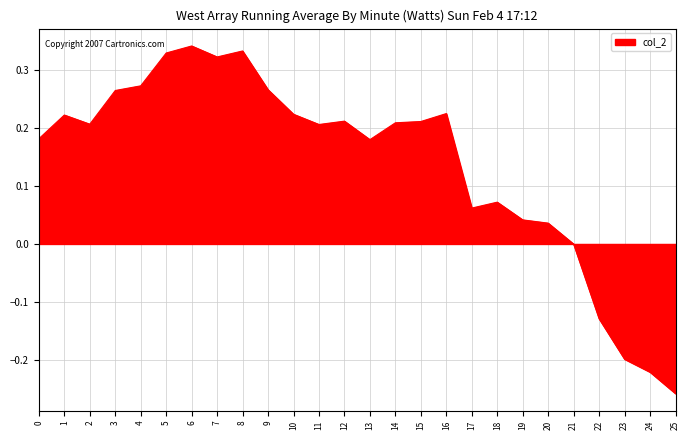

Is it true that the value at 15 is 0.2?

True